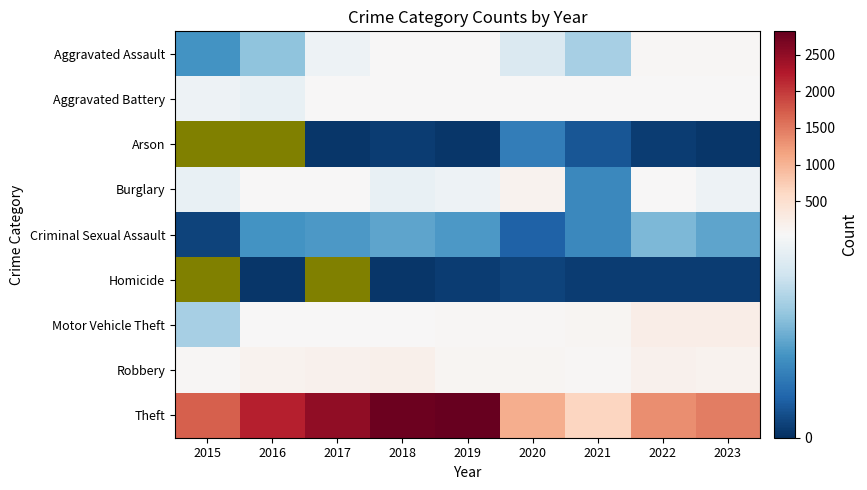

List the series in order of their peak value, highest first.

Theft, Motor Vehicle Theft, Robbery, Burglary, Aggravated Assault, Aggravated Battery, Criminal Sexual Assault, Arson, Homicide